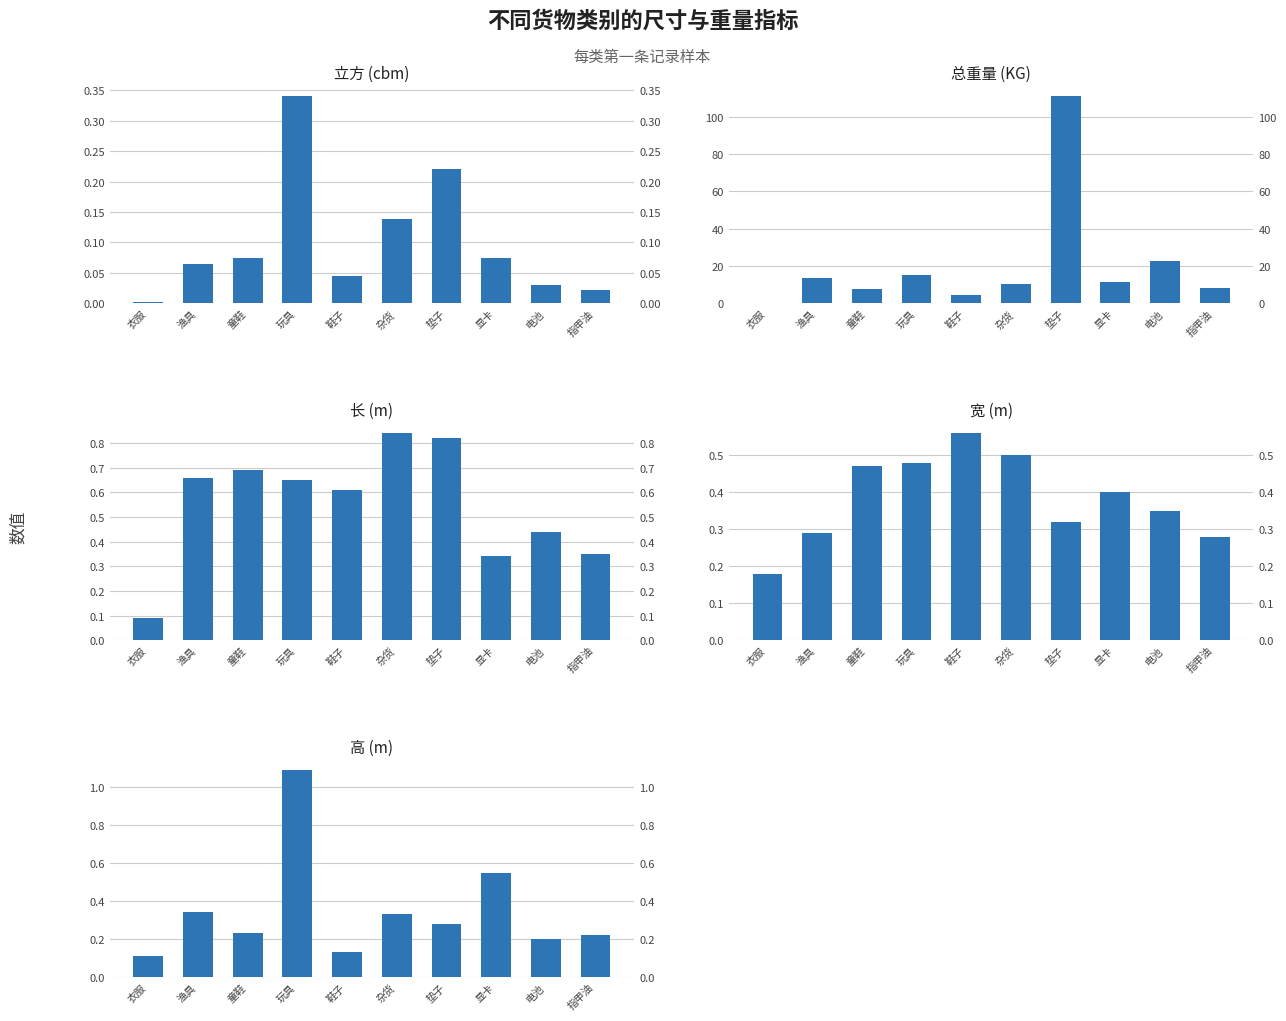

Between 衣服 and 渔具, which series saw the biggest shift?

总重量 (KG)